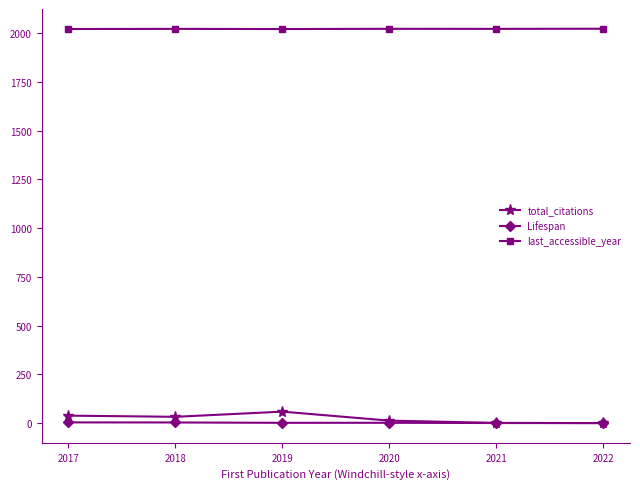

True or false: total_citations has more than 2 interior local peaks.

False